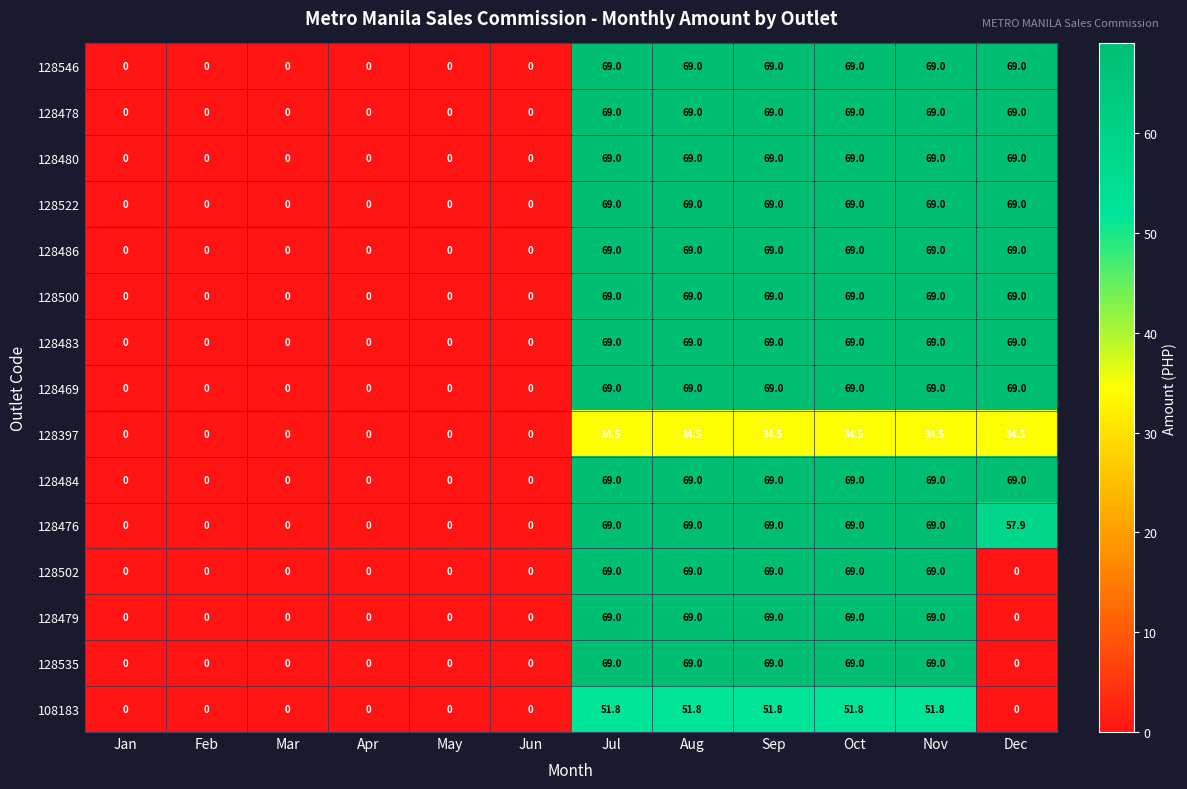

Is it true that 128480 equals 69.0 at Dec?

True